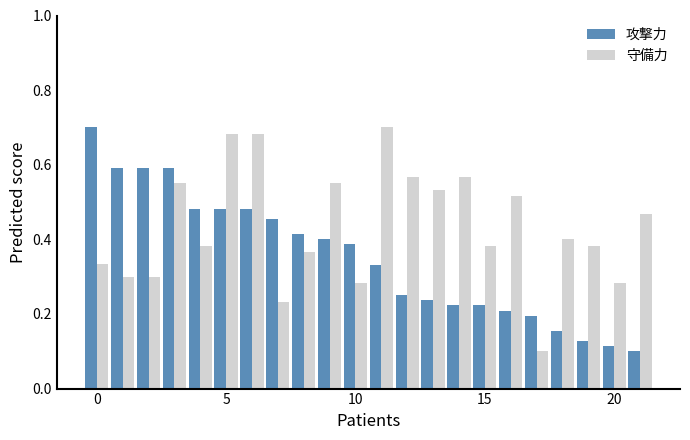

List the series in order of their overall mean, highest first.

守備力, 攻撃力